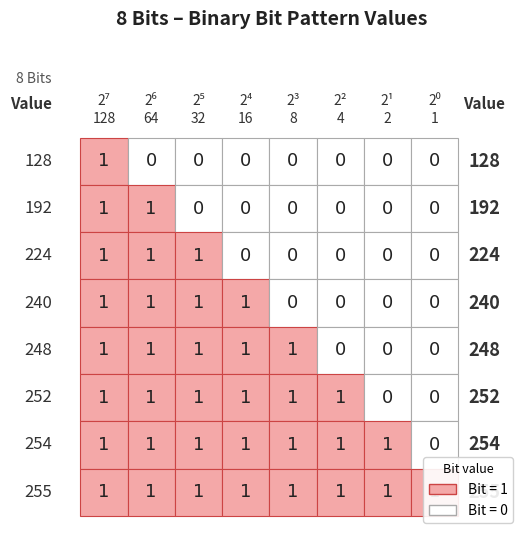

The 8 series shows 1 at 4. True or false?

False